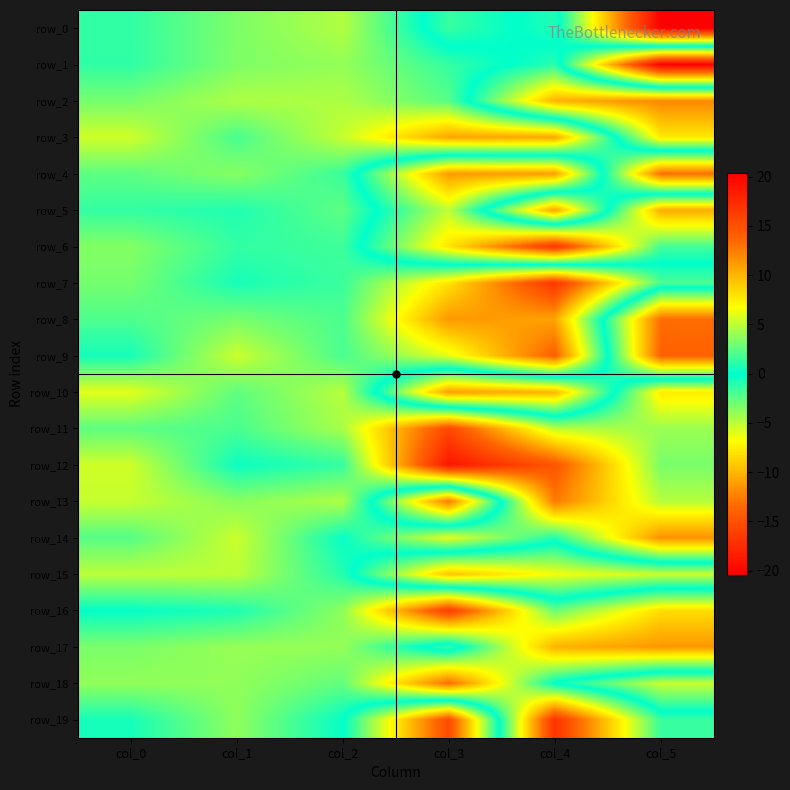

What is the difference between the second highest and minimum values in the row_13 series?

17.9